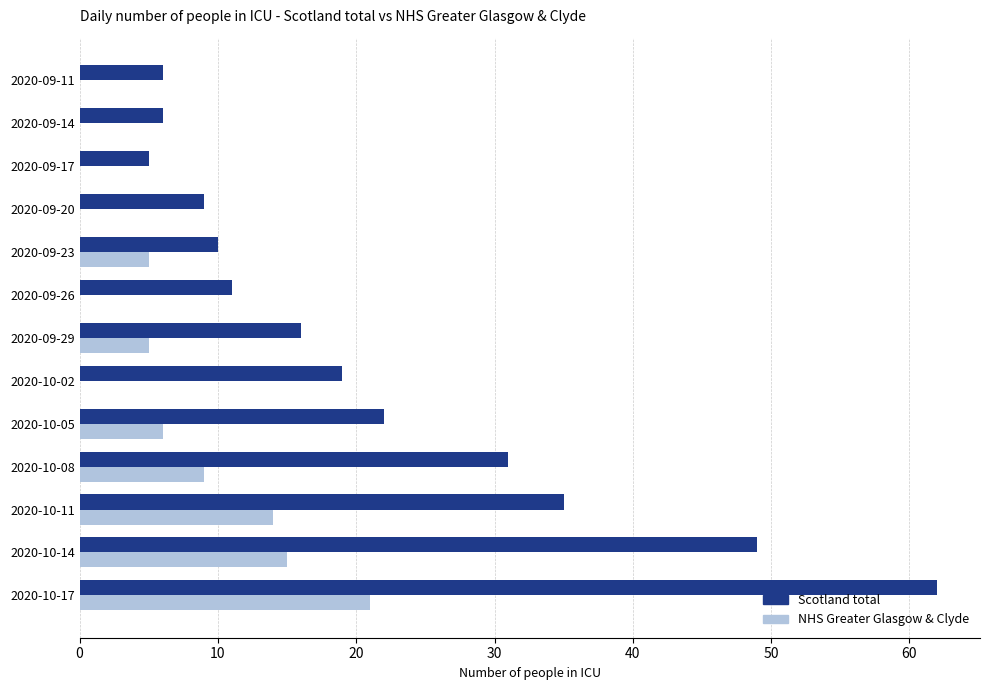

Between 2020-09-23 and 2020-09-29, which series saw the biggest shift?

Scotland total